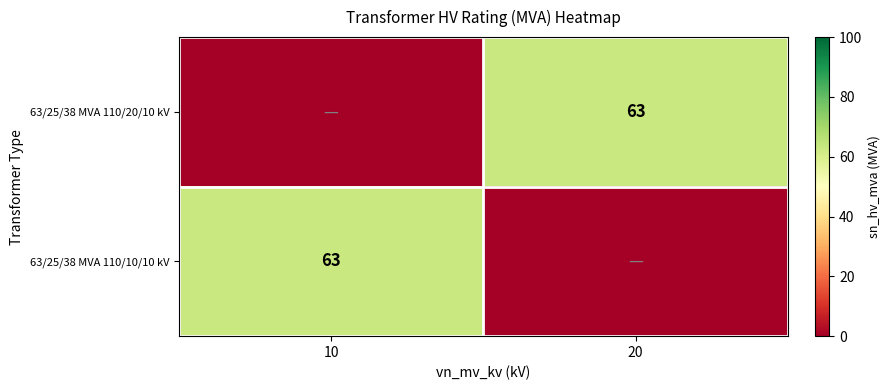

The 63/25/38 MVA 110/10/10 kV series shows 63 at 10. True or false?

True